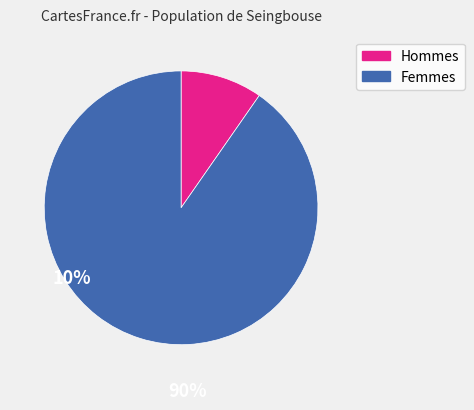

Is there any slice that represents more than half of the pie?

Yes